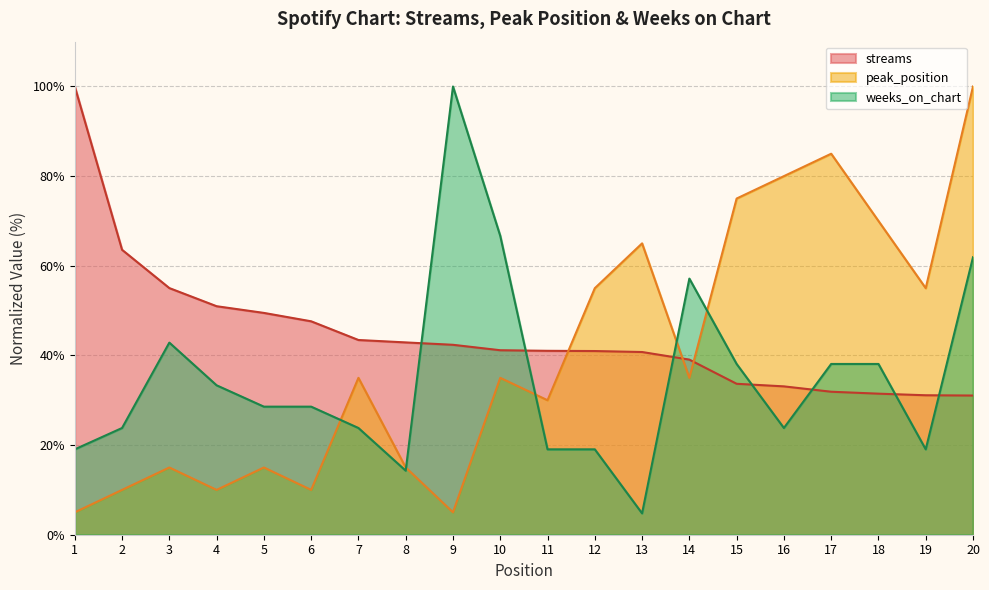

After their last crossing, which series has the higher values: peak_position or streams?

peak_position